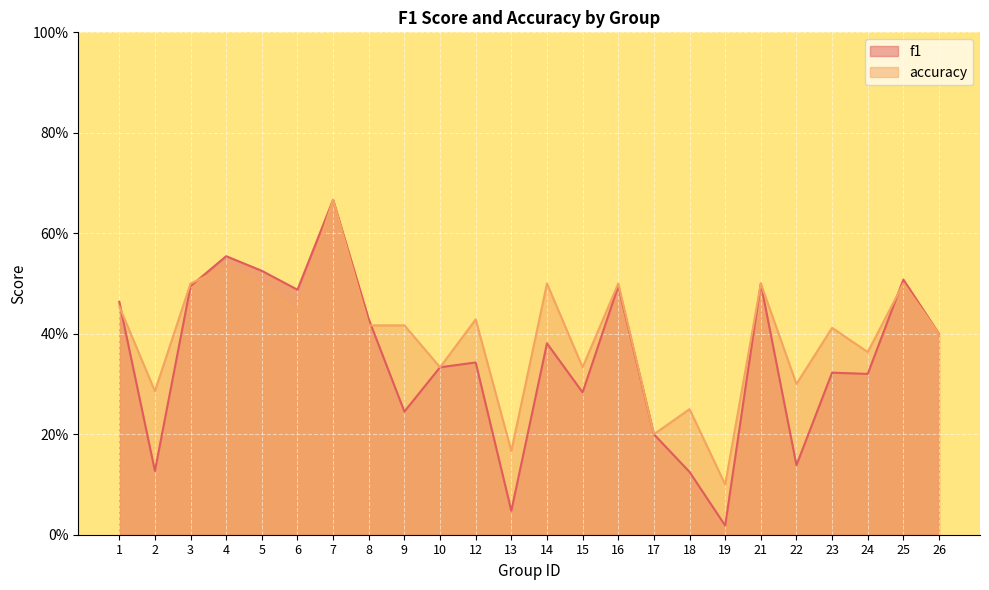

At how many categories does at least one series exceed 0?

24